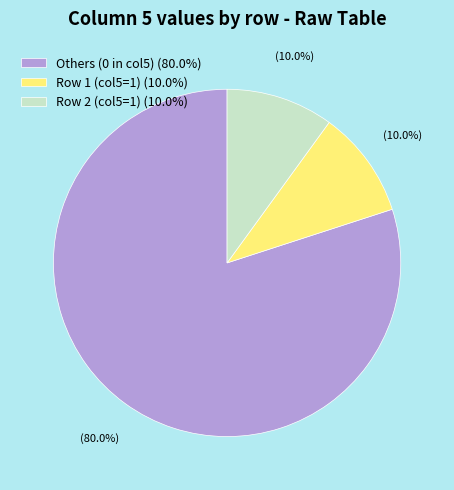

Which slice is the largest?

Others (0 in col5) (80.0%)